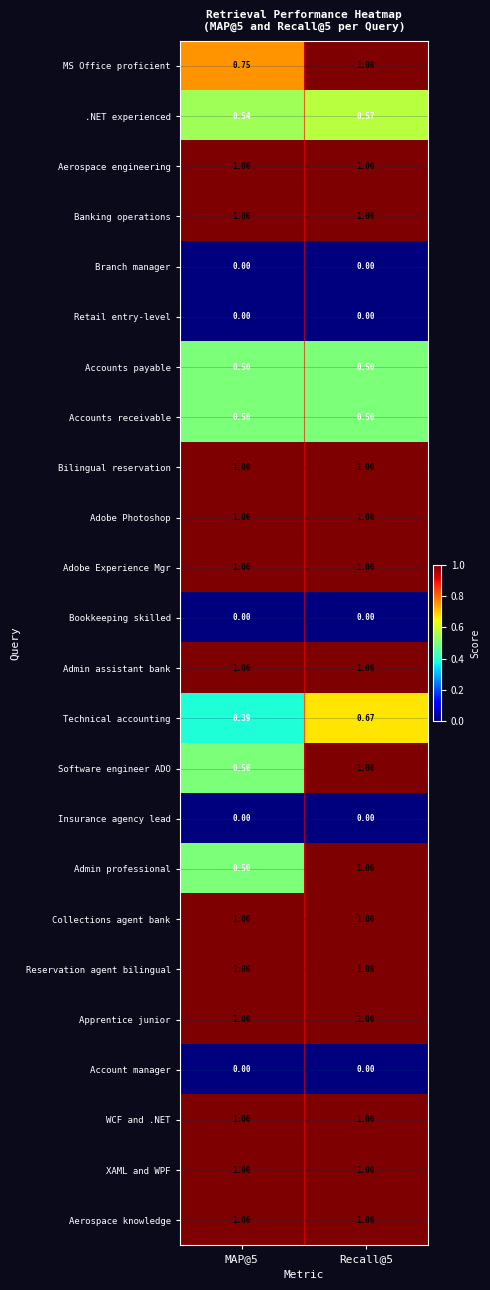

Is the value of Technical accounting at MAP@5 greater than the value of Bookkeeping skilled at MAP@5?

Yes